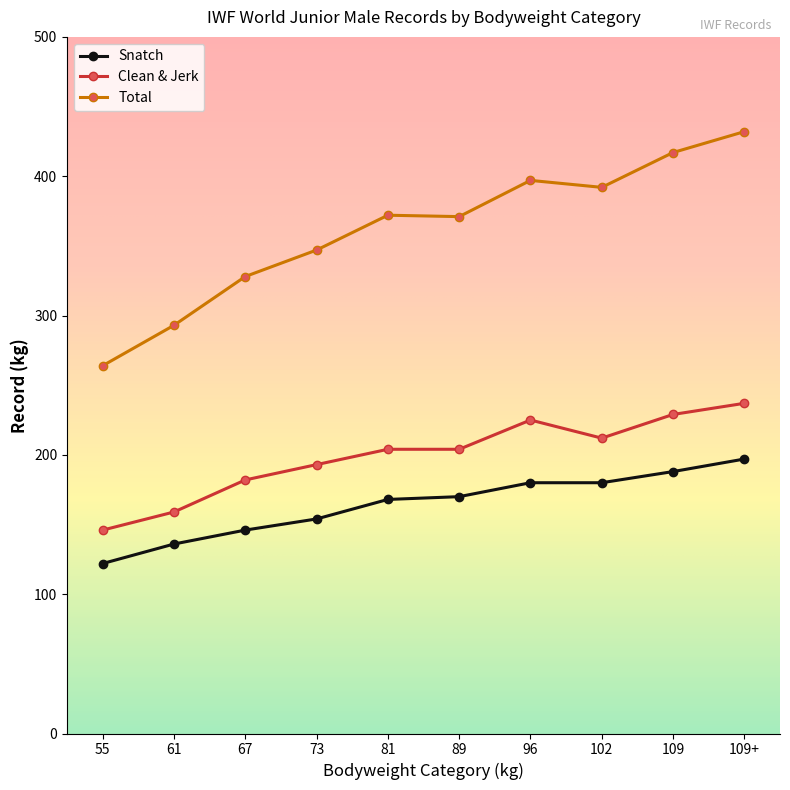

Which category has the lowest value in the Snatch series?

55